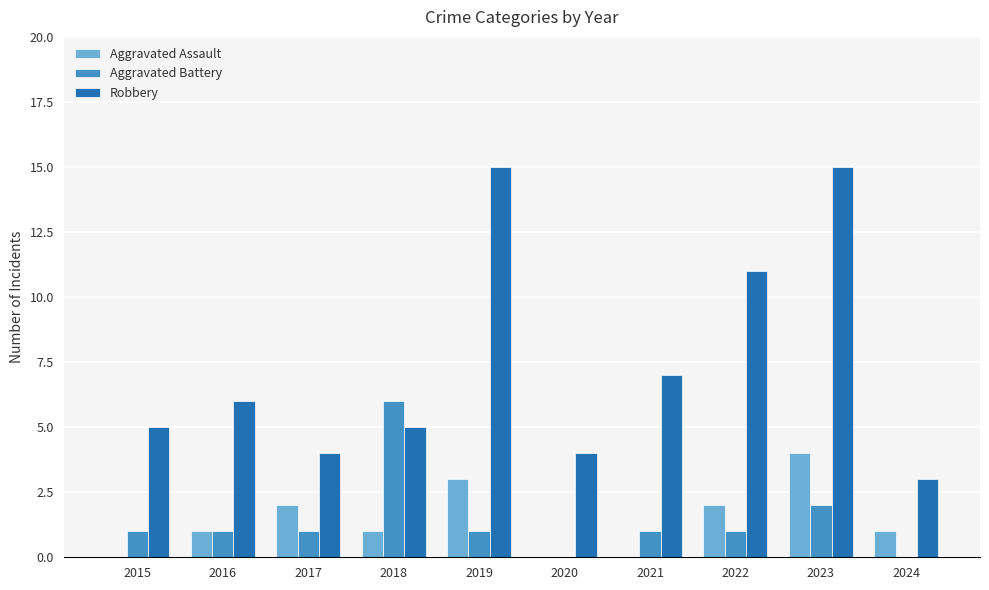

Reading left to right, what are all the values shown in this chart?

Aggravated Assault: 0	1	2	1	3	0	0	2	4	1
Aggravated Battery: 1	1	1	6	1	0	1	1	2	0
Robbery: 5	6	4	5	15	4	7	11	15	3